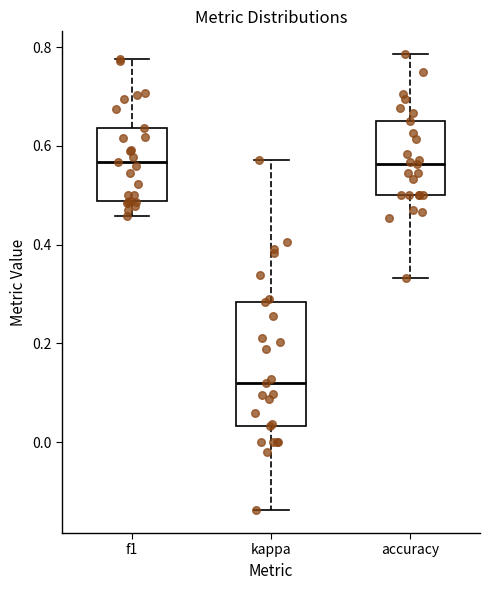

Reading left to right, read every box against the y-axis: the position of its median line, the range the box covers, and the ends of its whiskers. The values are not printed on the chart, so give them approximately, as read against the axis.

f1: median 0.56, box 0.48 to 0.64, whiskers 0.46 to 0.78
kappa: median 0.12, box 0.04 to 0.28, whiskers -0.14 to 0.58
accuracy: median 0.56, box 0.50 to 0.66, whiskers 0.34 to 0.78